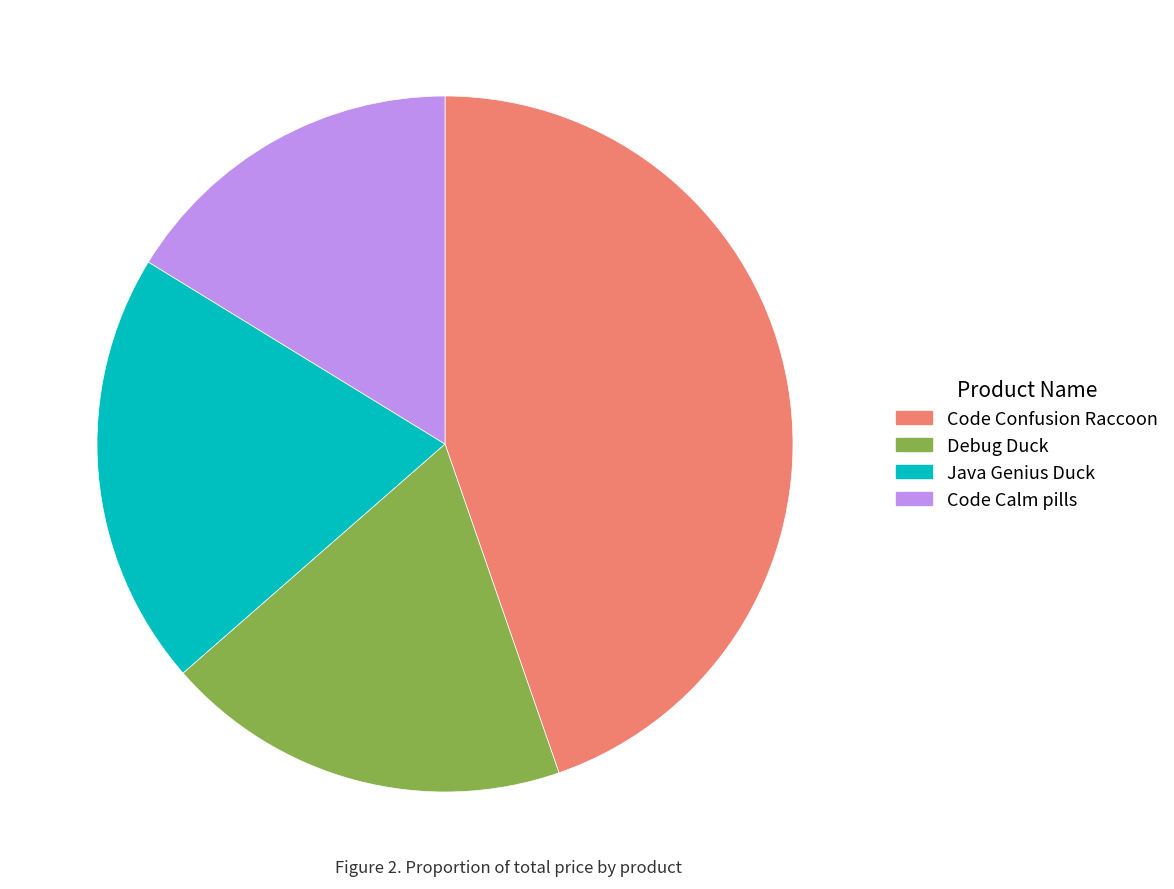

Between Java Genius Duck and Debug Duck, which is larger?

Java Genius Duck